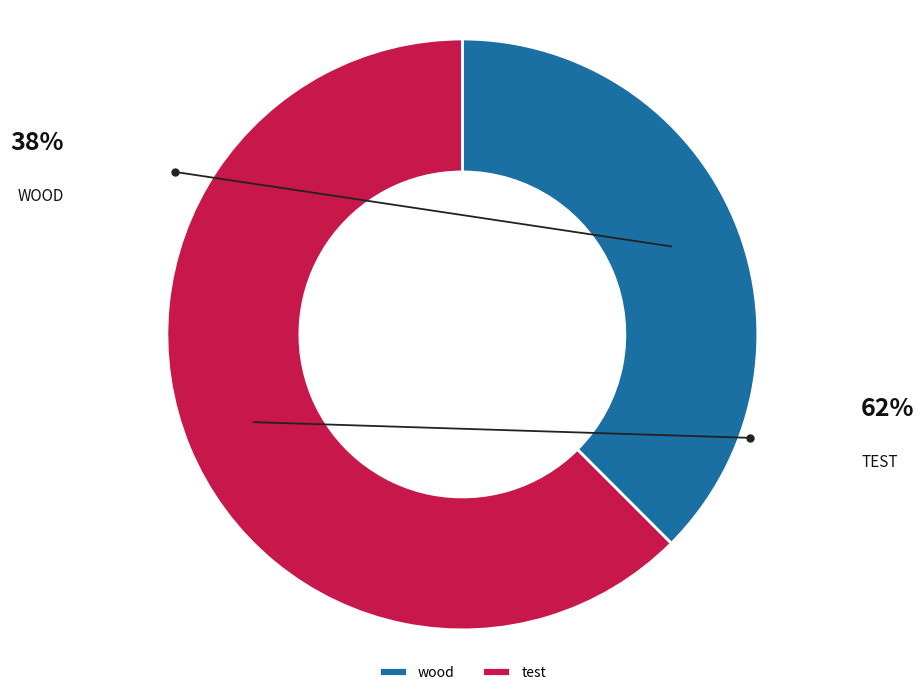

Which category has the smallest portion of the pie?

wood